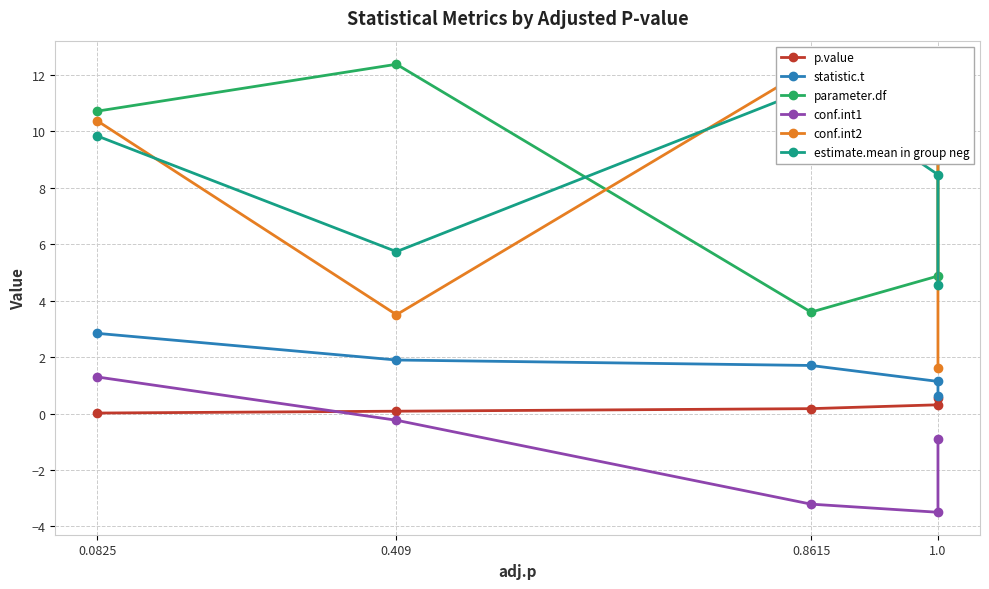

True or false: estimate.mean in group neg has a value of 6.2 at 1.0.

False